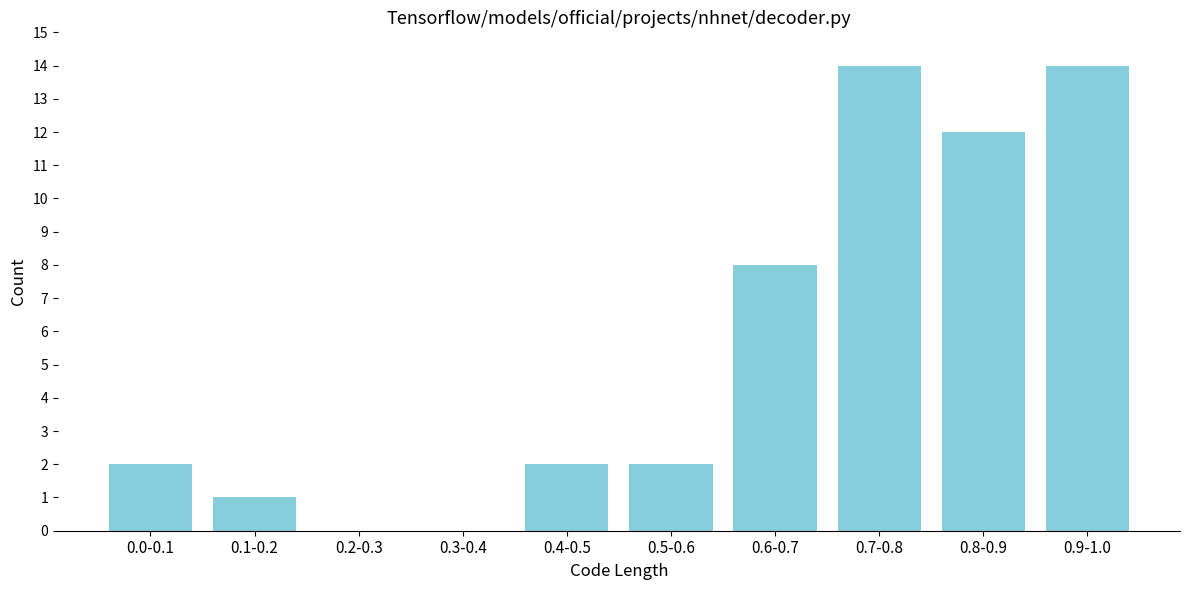

Reading left to right, what are all the values shown in this chart?

0.0-0.1=2	0.1-0.2=1	0.2-0.3=0	0.3-0.4=0	0.4-0.5=2	0.5-0.6=2	0.6-0.7=8	0.7-0.8=14	0.8-0.9=12	0.9-1.0=14